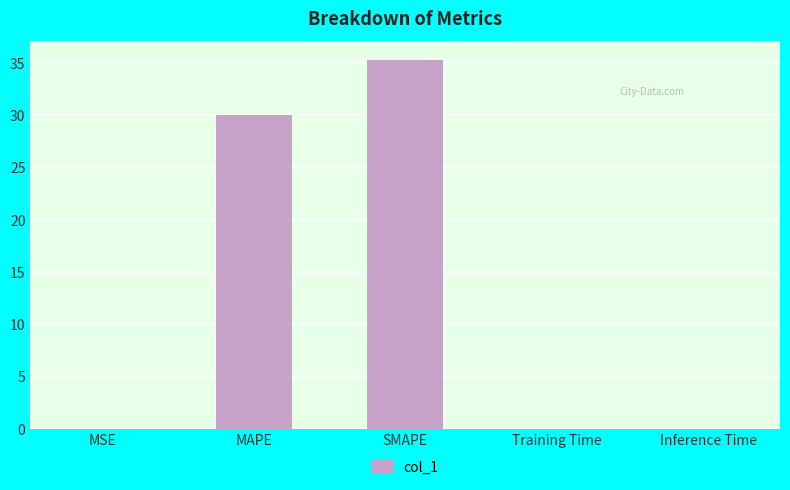

The chart shows a value of 0.0 at MSE. True or false?

True